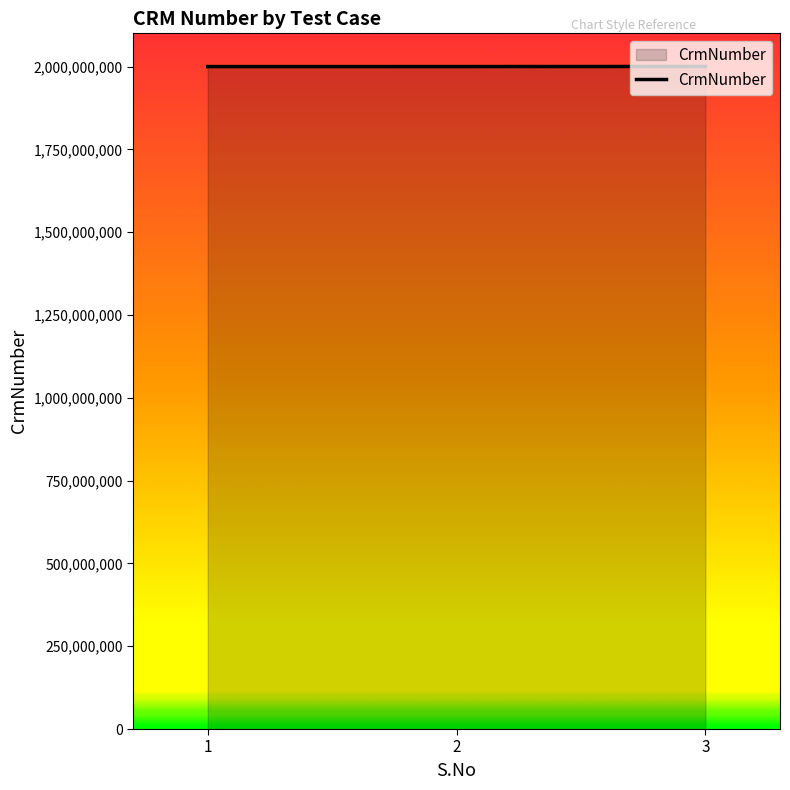

What is the sum of the values at 1 and 3?

4000514377